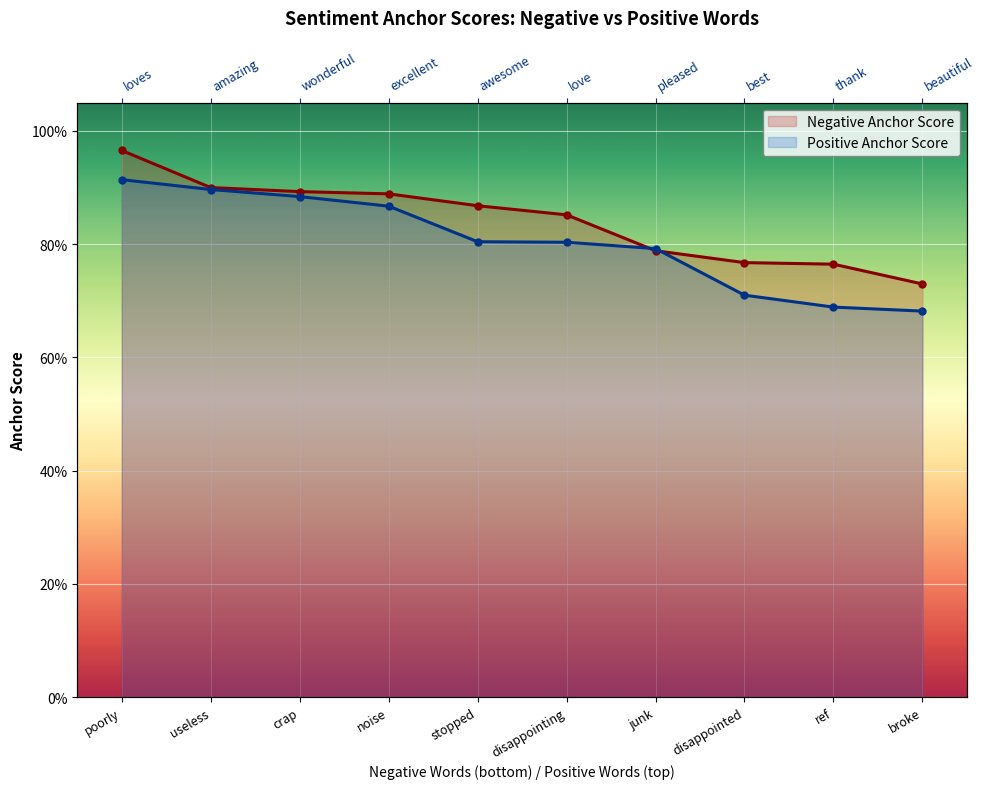

What is the value of the Positive Anchor Score point at the 5th from the left?

0.8